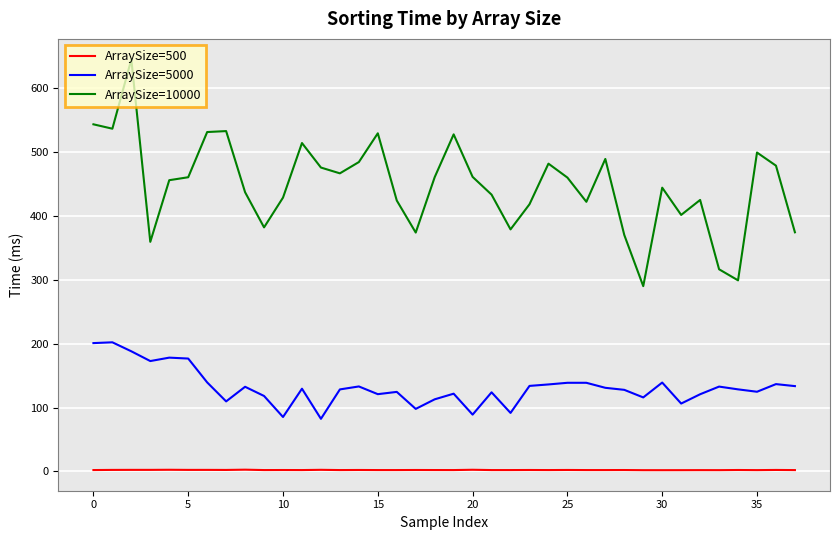

What is the maximum value for ArraySize=5000?

202.0